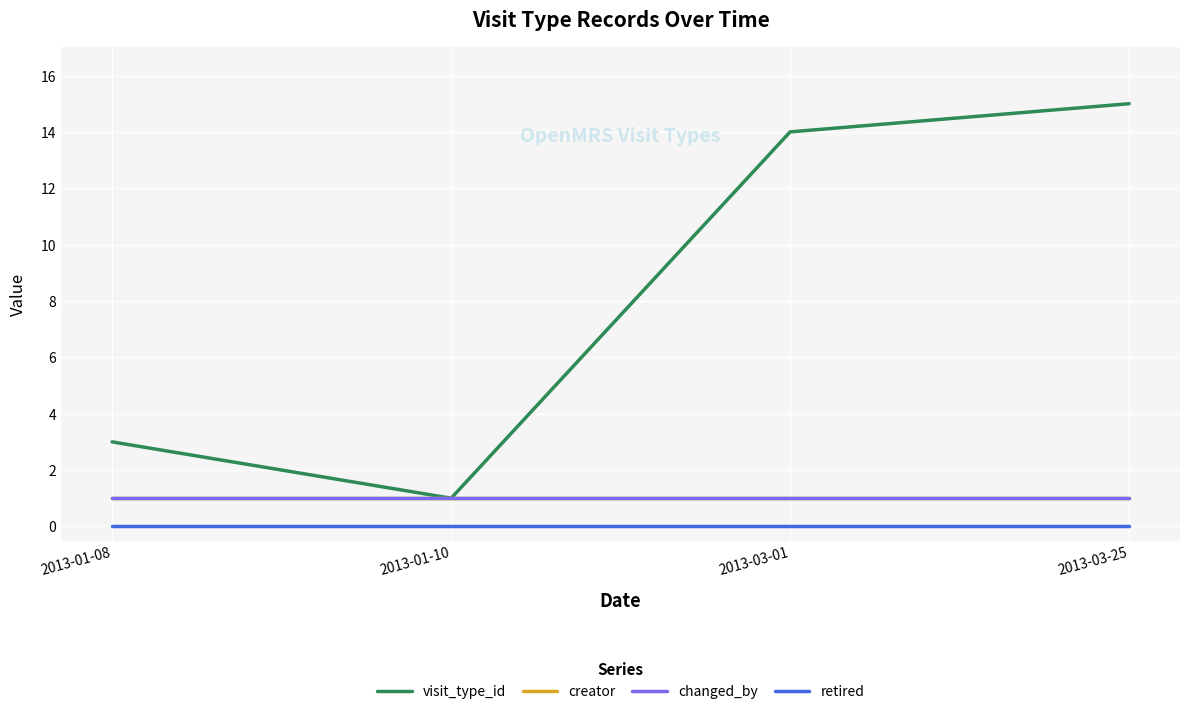

Does the chart display data point markers on the line(s)?

No